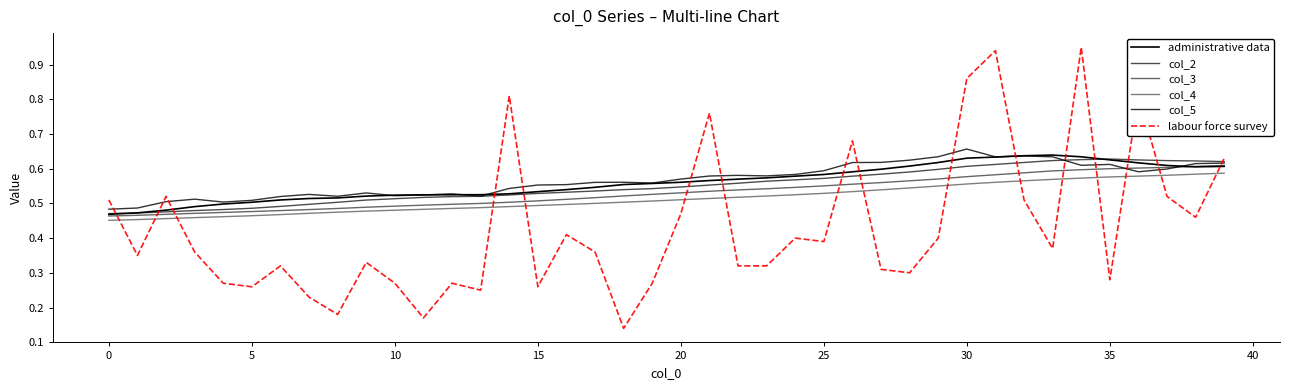

What is the minimum value shown in the chart?

0.1